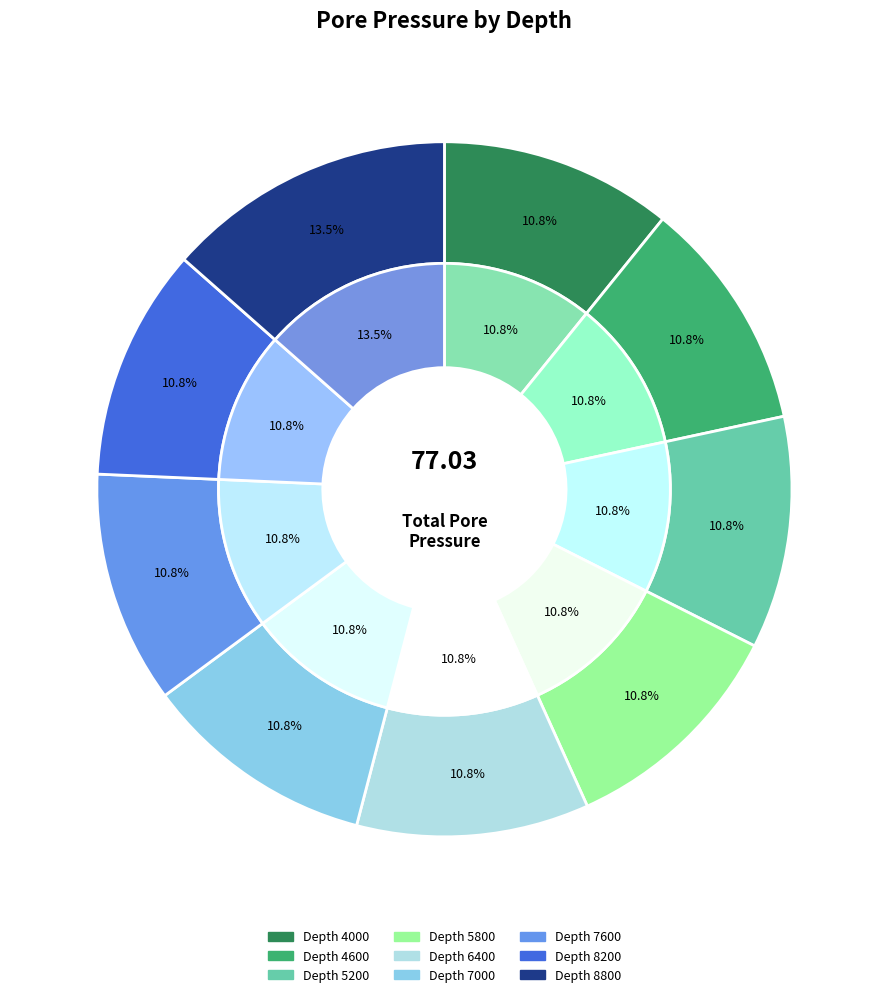

The 7000 slice represents 16% of the pie. True or false?

False